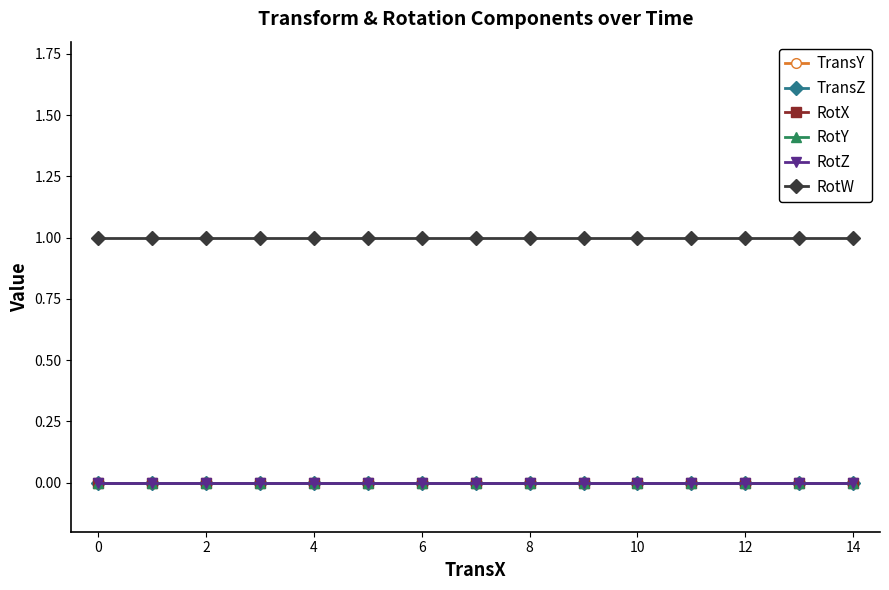

True or false: TransY has more than 1 points higher than both neighbors.

False